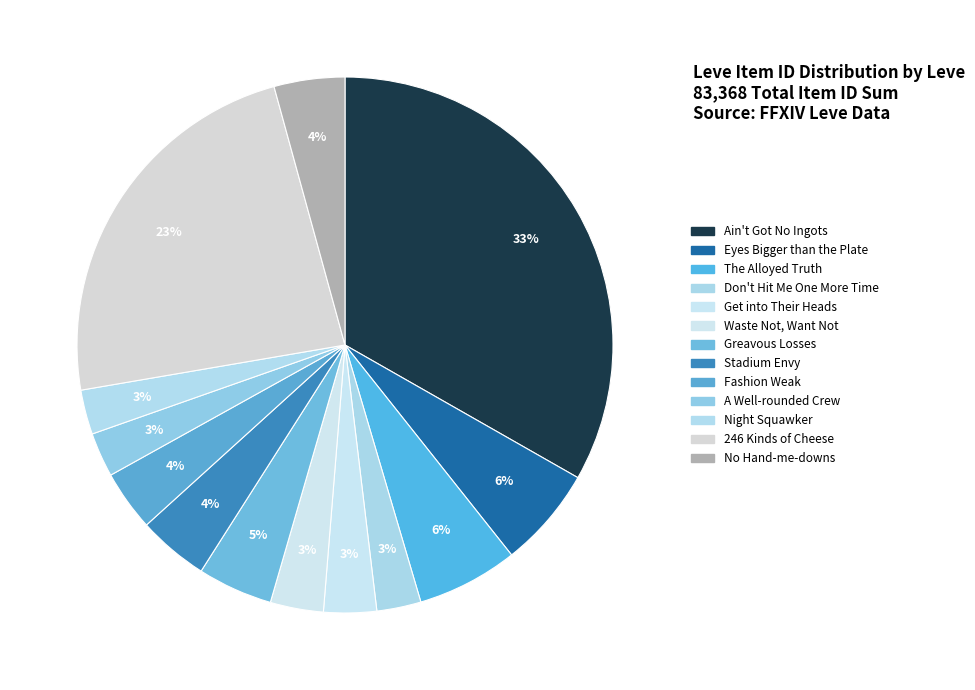

Is Stadium Envy the majority of the pie?

No